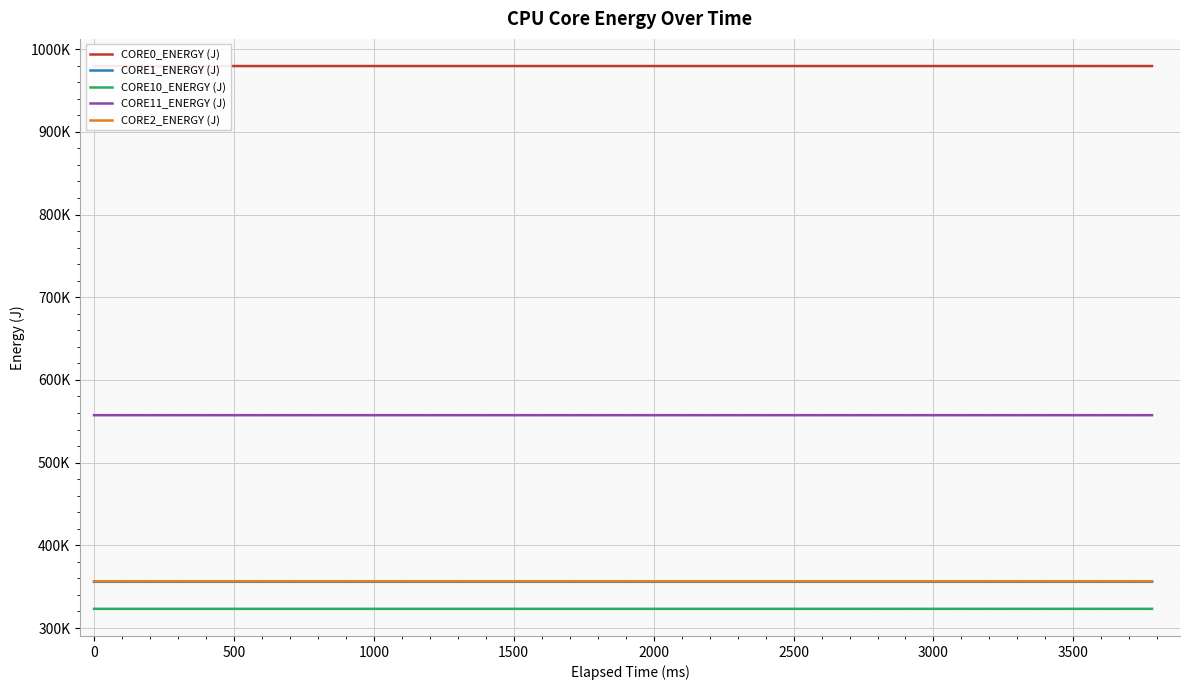

True or false: CORE11_ENERGY (J) has more than 2 points higher than both neighbors.

False